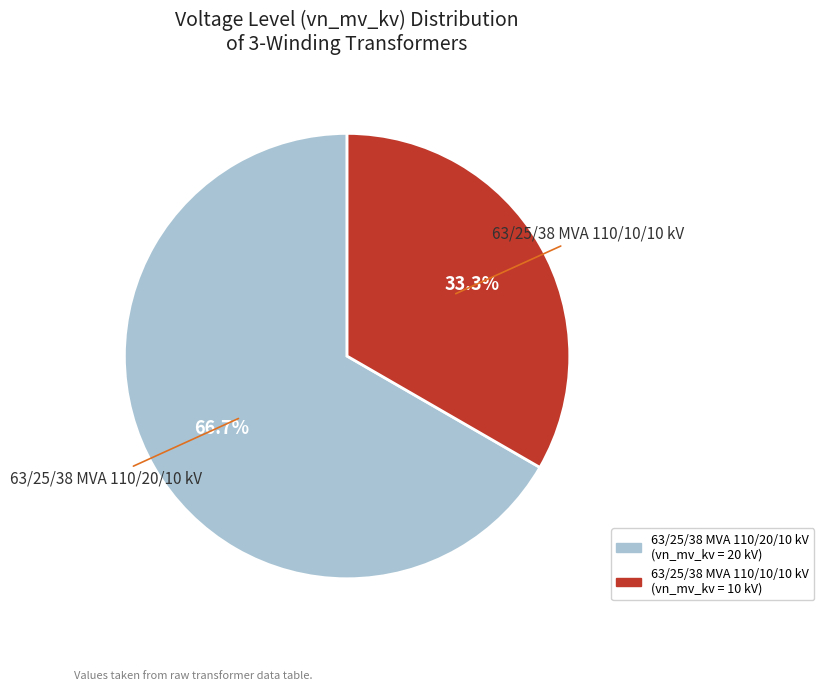

Do 63/25/38 MVA 110/20/10 kV and 63/25/38 MVA 110/10/10 kV together represent more than half of the pie?

Yes